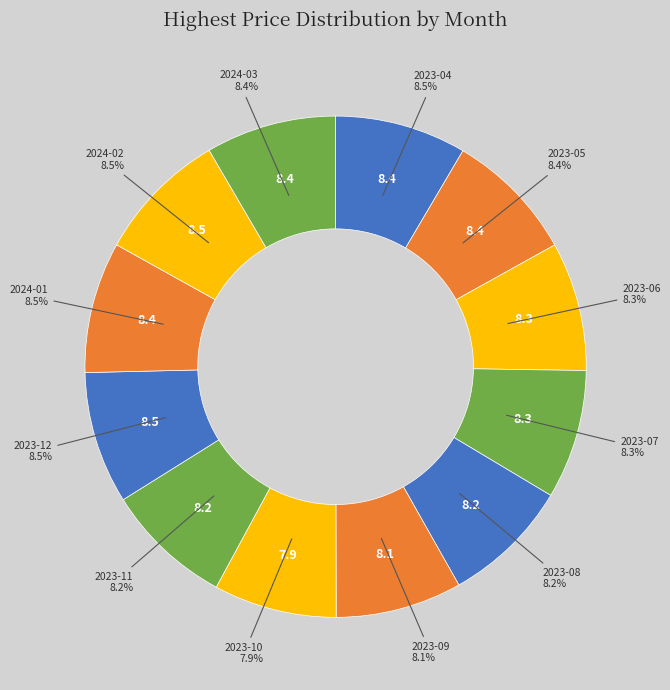

Is there a majority slice in this chart?

No